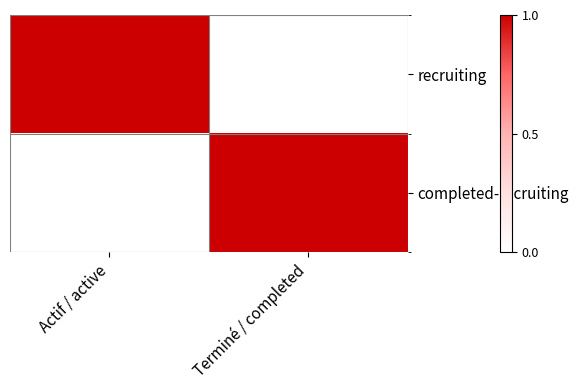

Count the number of data series in this chart.

2